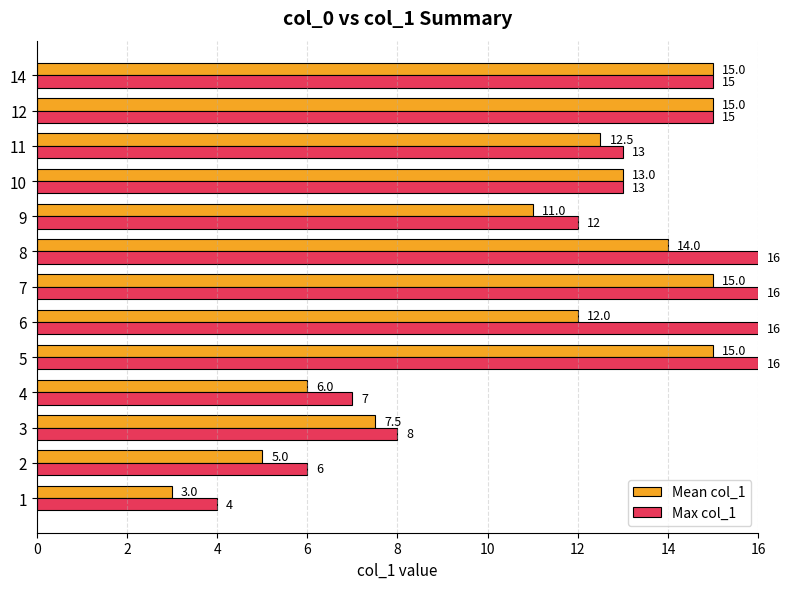

Where is Mean col_1 nearest to the value 9?

3